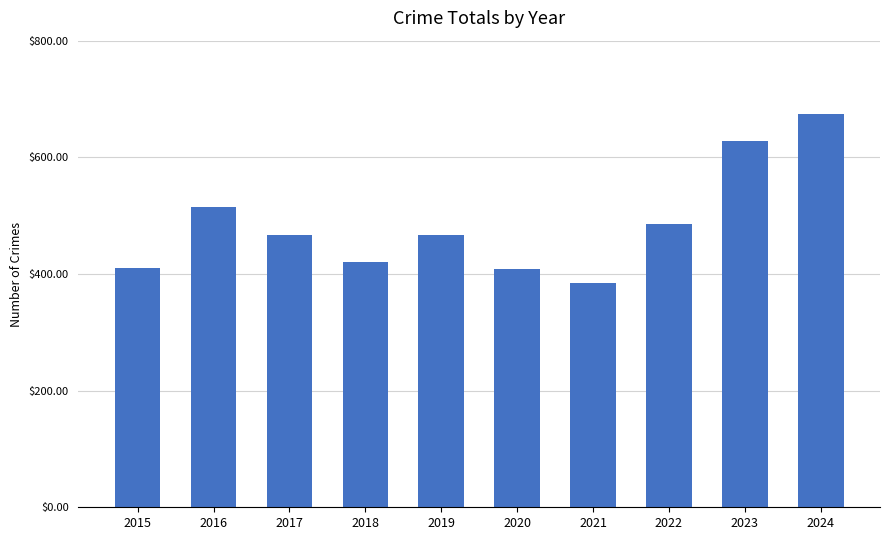

What is the smallest value displayed?

385